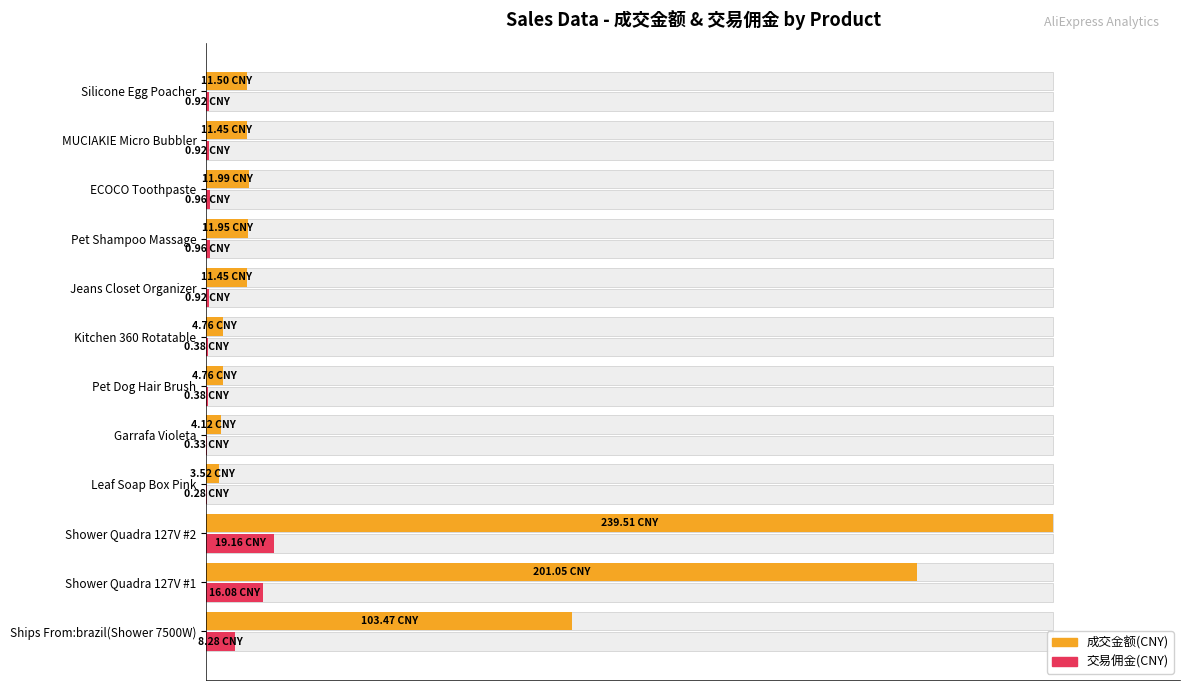

Does the chart contain stacked bars?

No